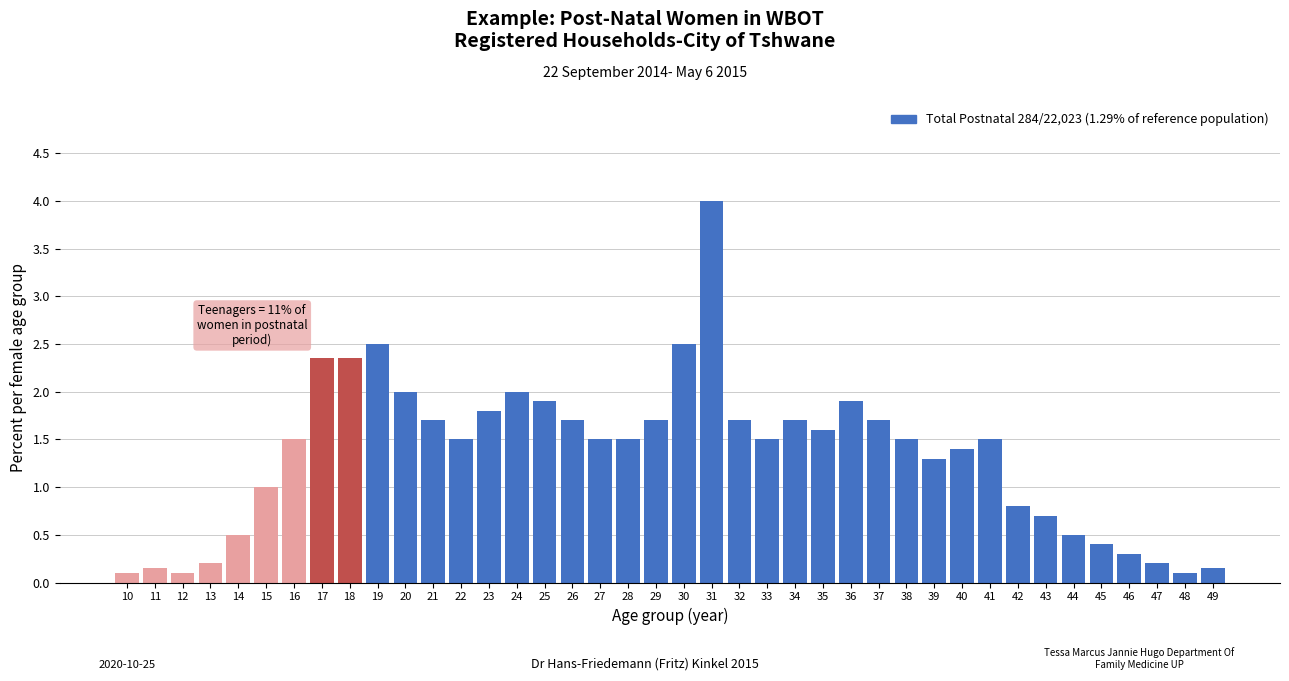

Which has a higher value, 30 or 13?

30